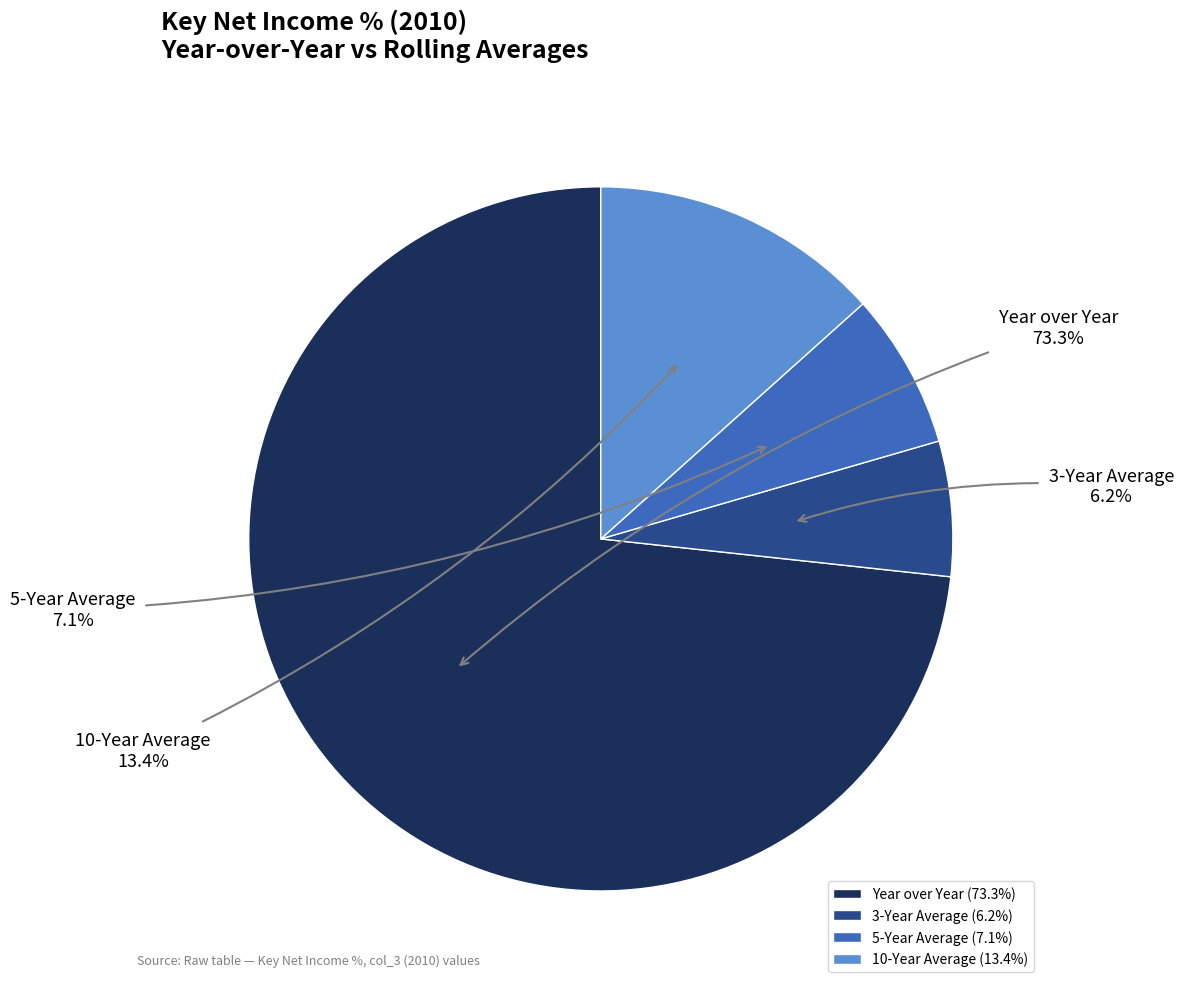

Which category has the smallest portion of the pie?

3-Year Average